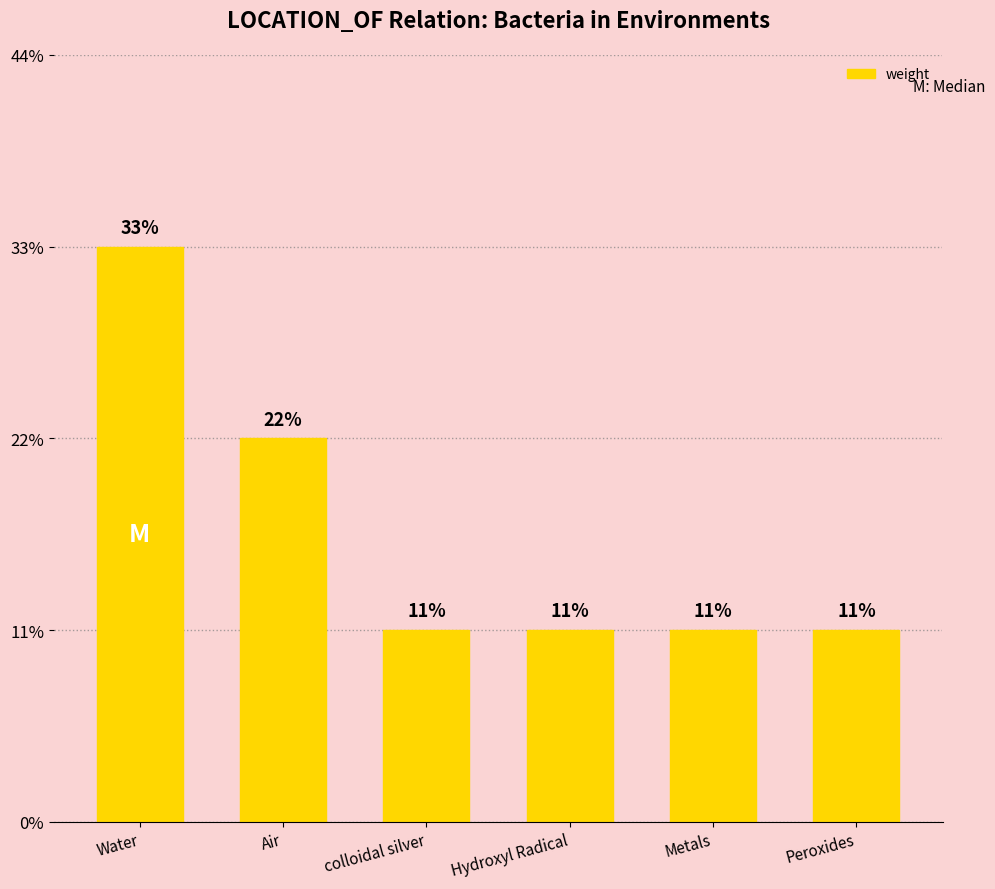

Is it true that the value at Air is 3?

False